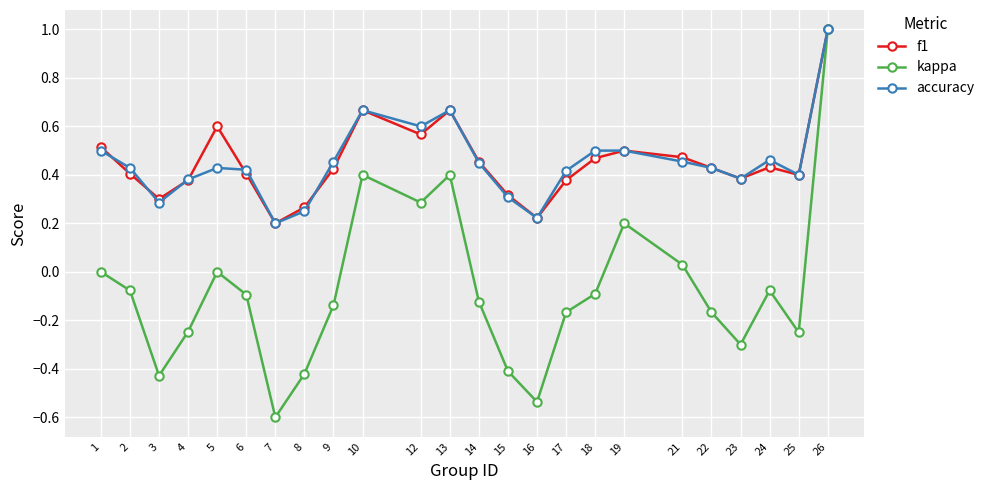

At which label does kappa reach its peak?

26